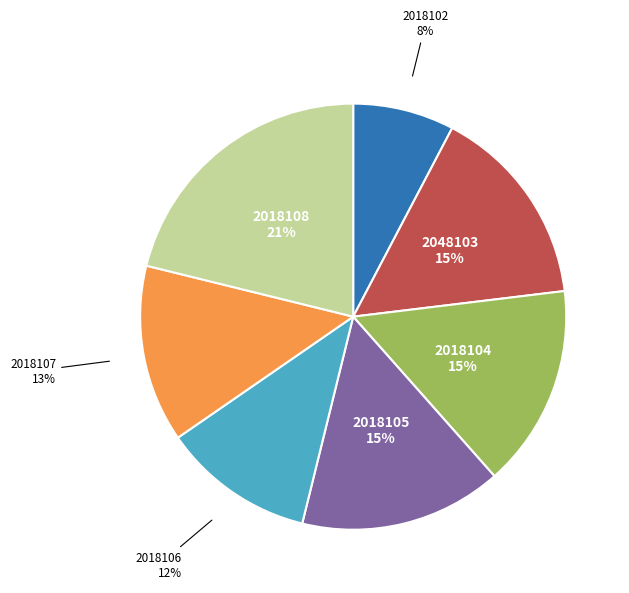

To the nearest percent, what is the difference between the largest and smallest slice percentages?

13%